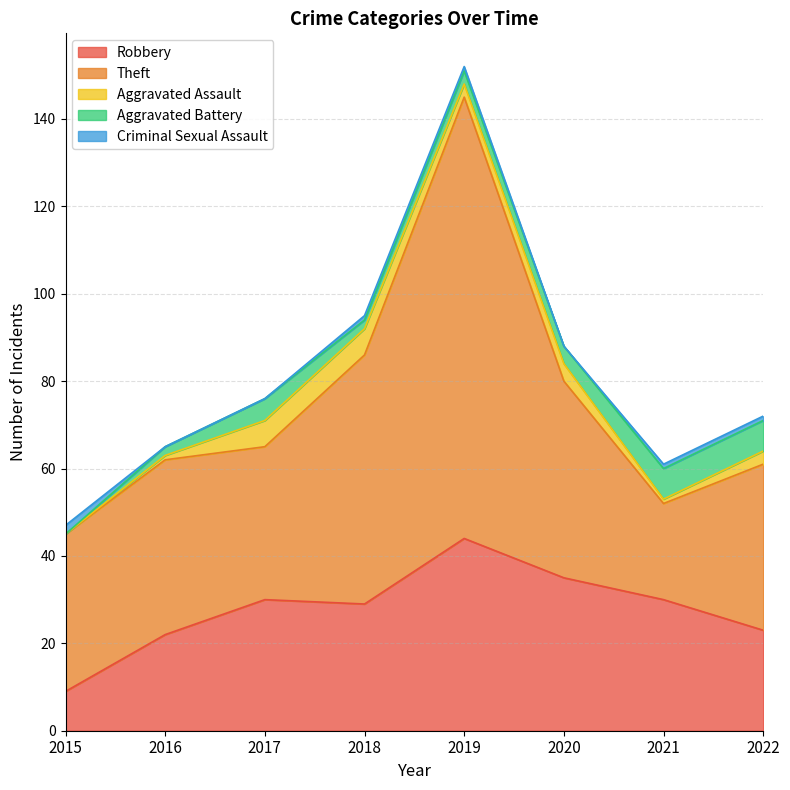

What is the average value of the Aggravated Battery series?

4